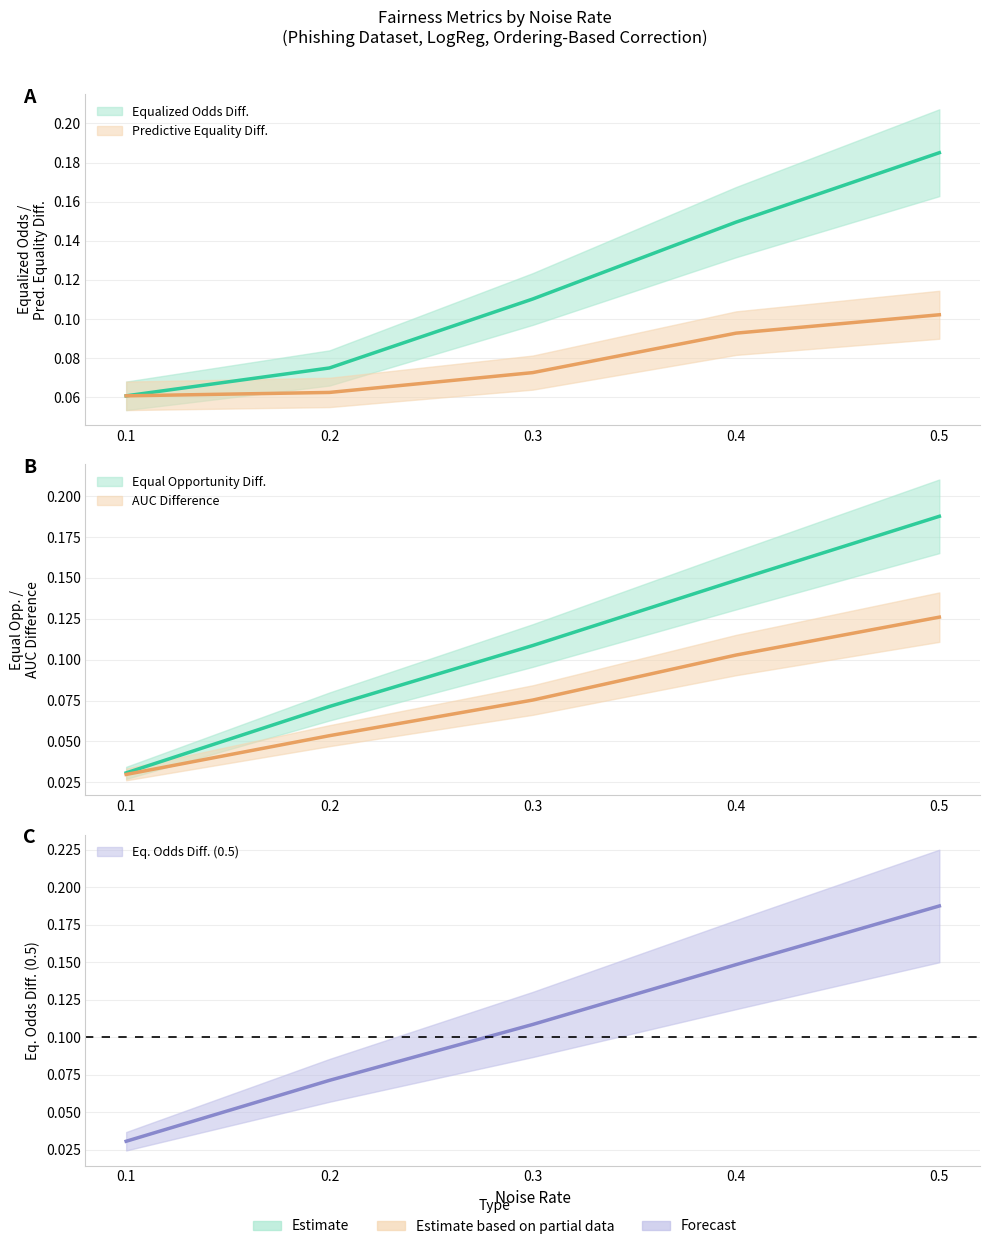

Reading right to left, transcribe all the data shown in this chart.

predictive_equality_diff: 0.5=0.1	0.4=0.1	0.3=0.1	0.2=0.1	0.1=0.1
equalized_odds_diff: 0.5=0.2	0.4=0.1	0.3=0.1	0.2=0.1	0.1=0.1
equal_opportunity_diff: 0.5=0.2	0.4=0.1	0.3=0.1	0.2=0.1	0.1=0.0
auc_difference: 0.5=0.1	0.4=0.1	0.3=0.1	0.2=0.1	0.1=0.0
equalized_odds_diff_05: 0.5=0.2	0.4=0.1	0.3=0.1	0.2=0.1	0.1=0.0